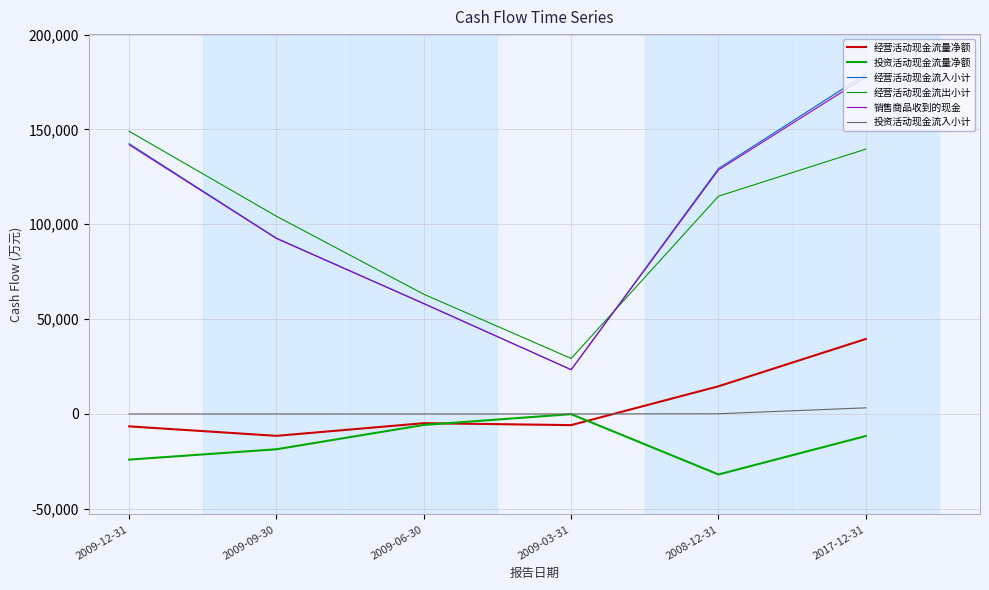

List the series in order of their peak value, lowest first.

投资活动现金流量净额, 投资活动现金流入小计, 经营活动现金流量净额, 经营活动现金流出小计, 销售商品收到的现金, 经营活动现金流入小计